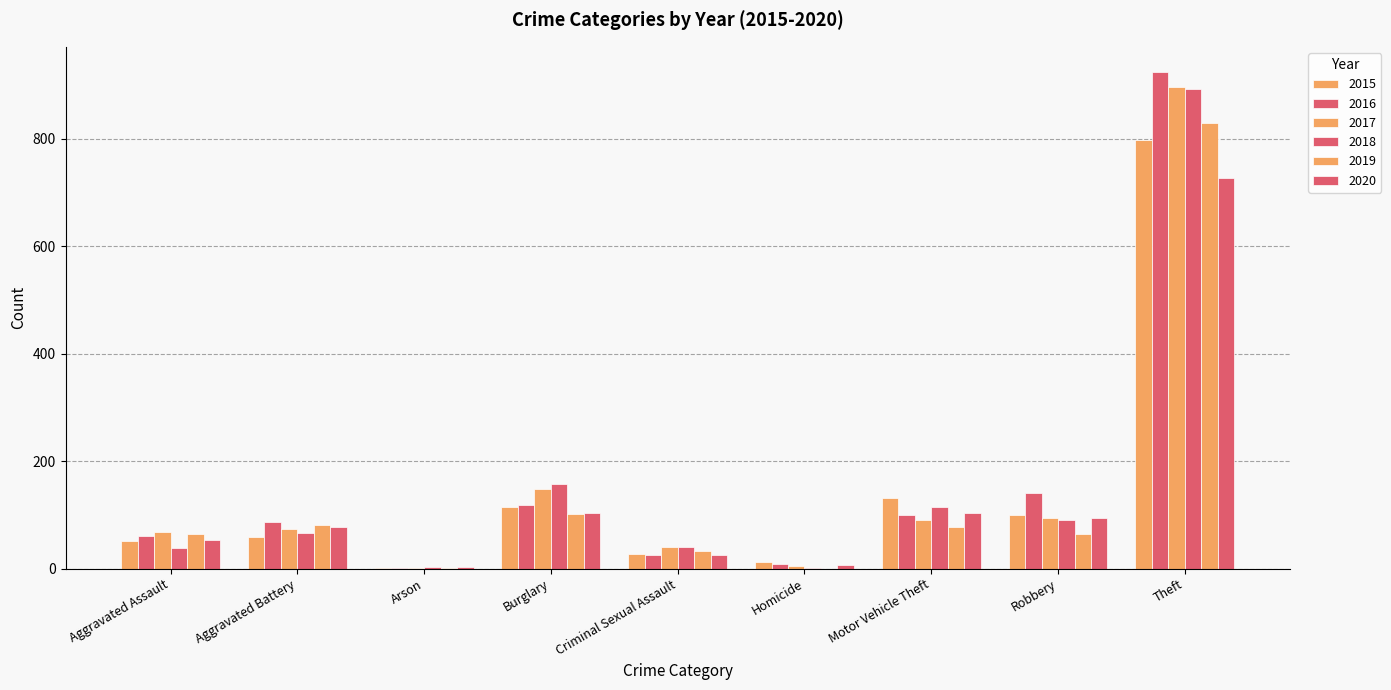

What is the difference between the 2017 values at Motor Vehicle Theft and Criminal Sexual Assault?

49